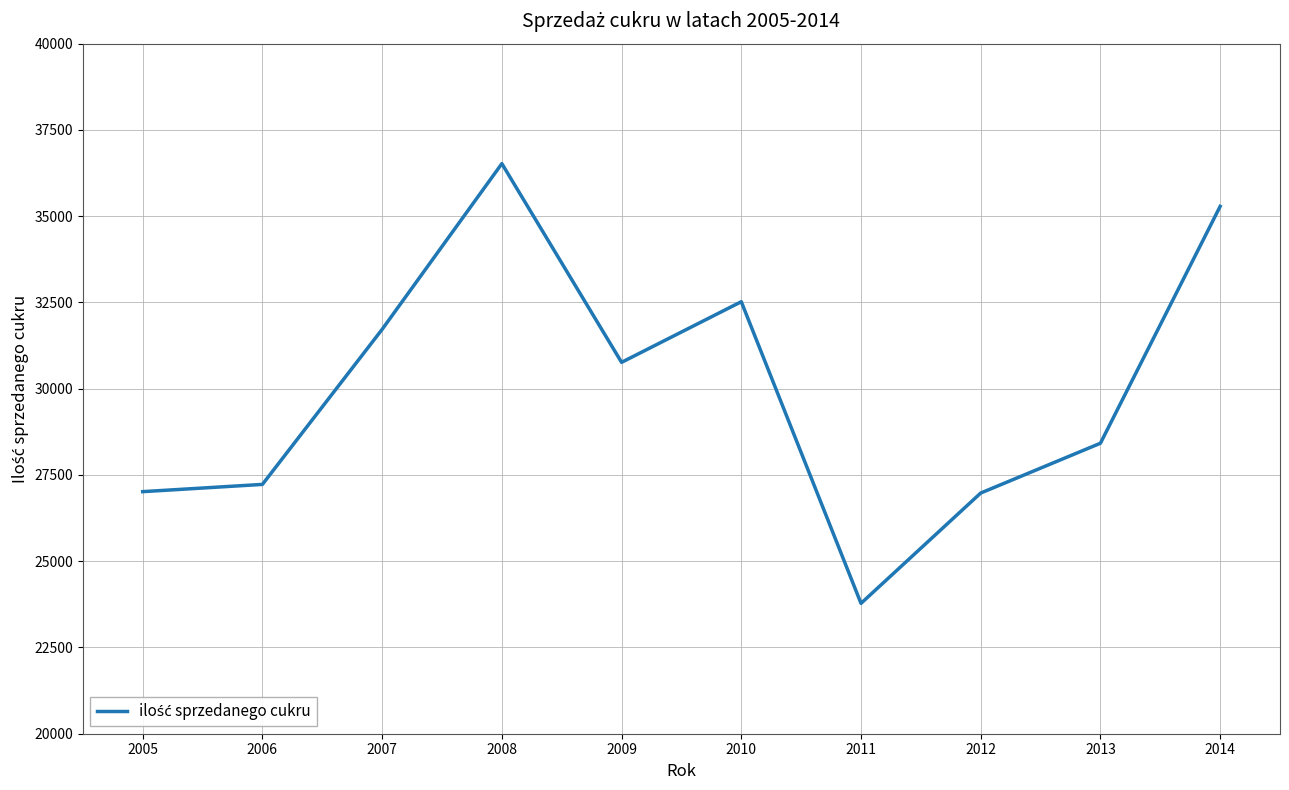

Where is the first local maximum?

2008